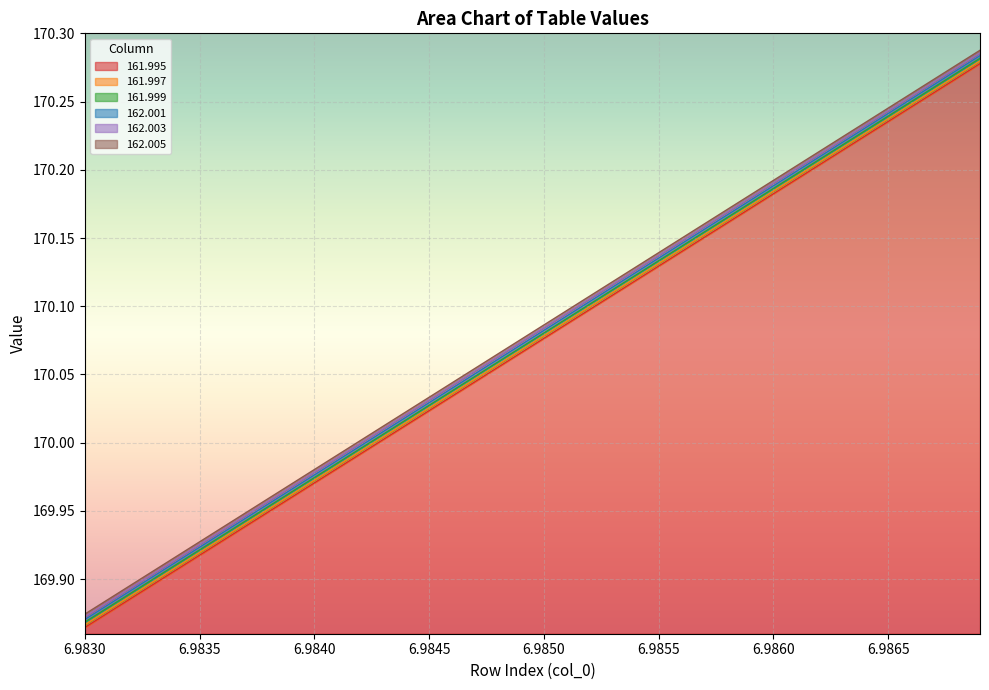

How many data points does each series have?

40